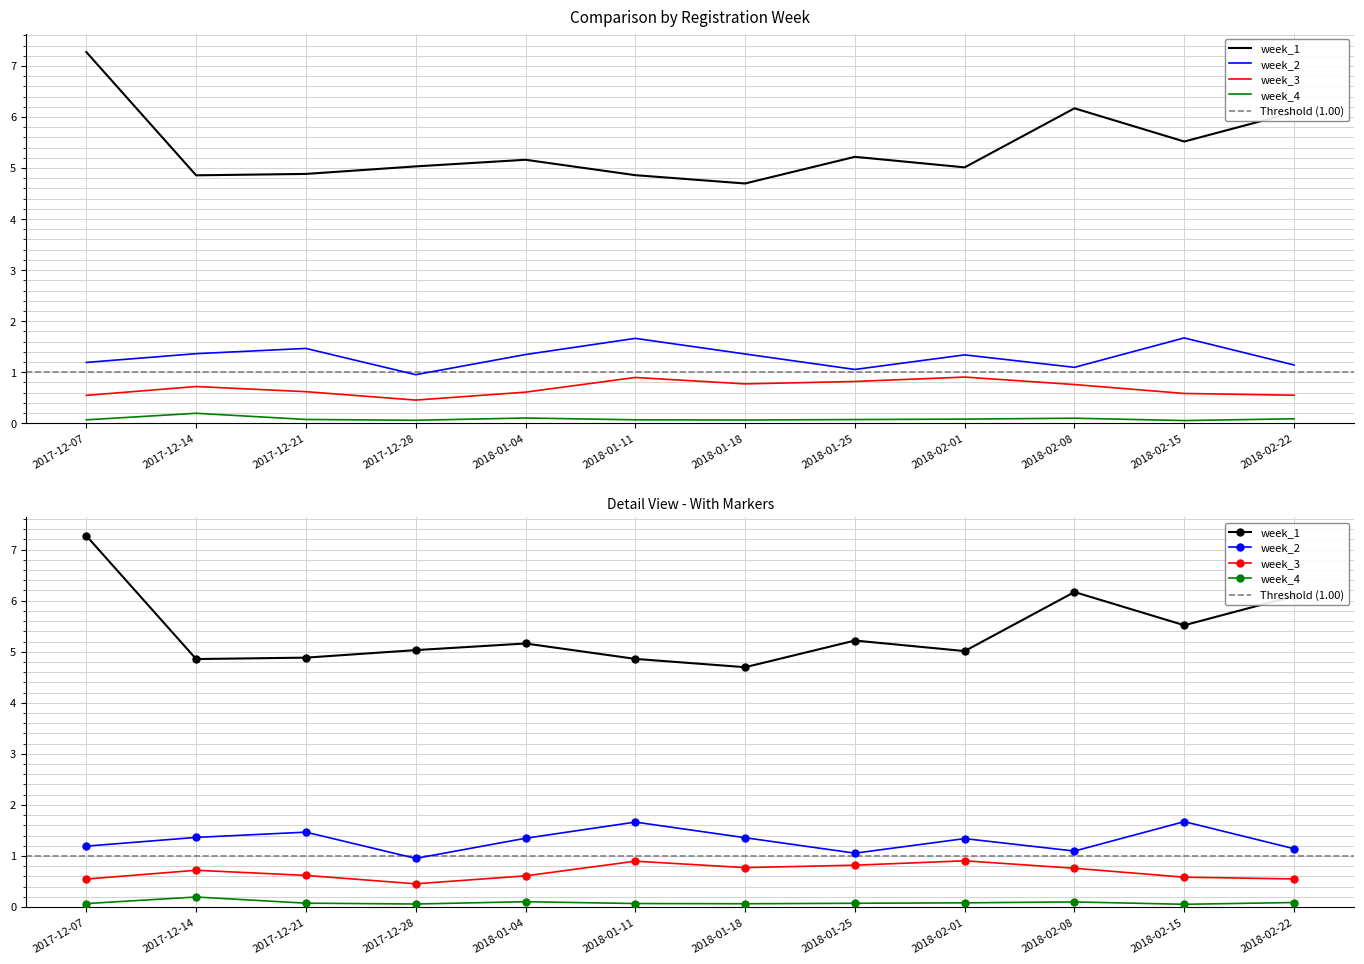

At how many categories does at least one series exceed 4?

12